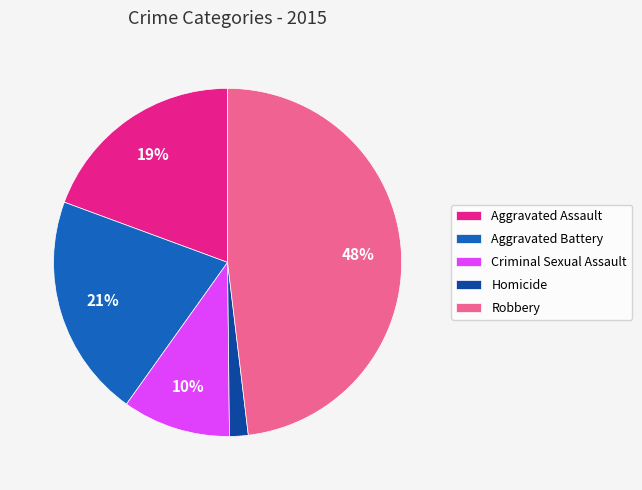

Between Criminal Sexual Assault and Robbery, which is larger?

Robbery